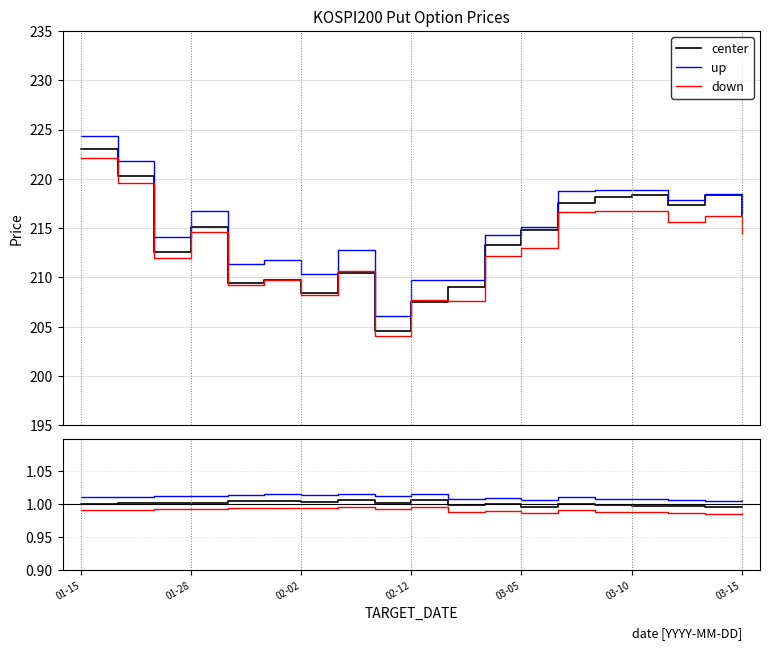

True or false: up and down cross at least once.

False